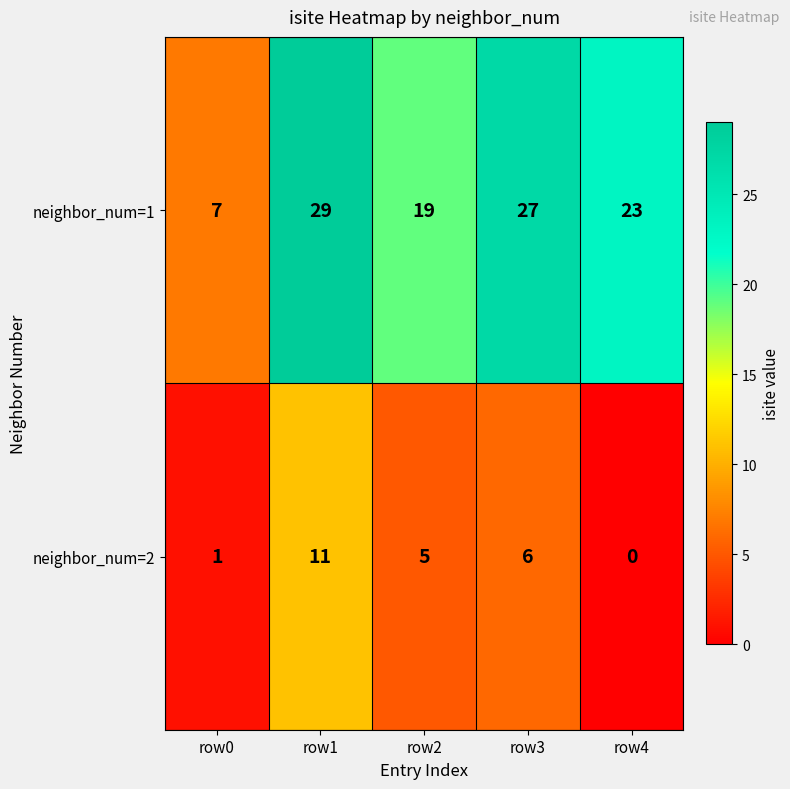

True or false: neighbor_num=2 has a value of 9 at row2.

False